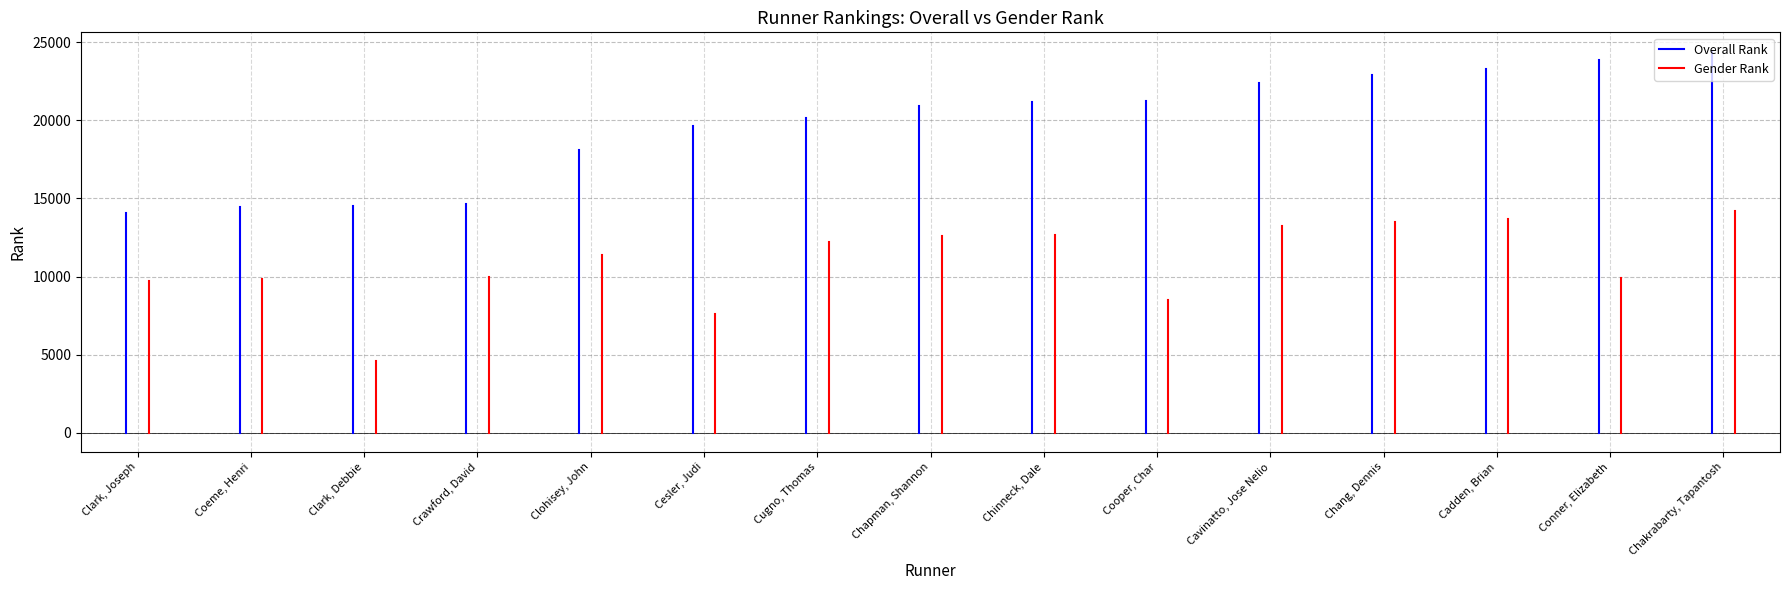

Between Clark, Joseph and Coeme, Henri, which series saw the biggest shift?

Overall Rank